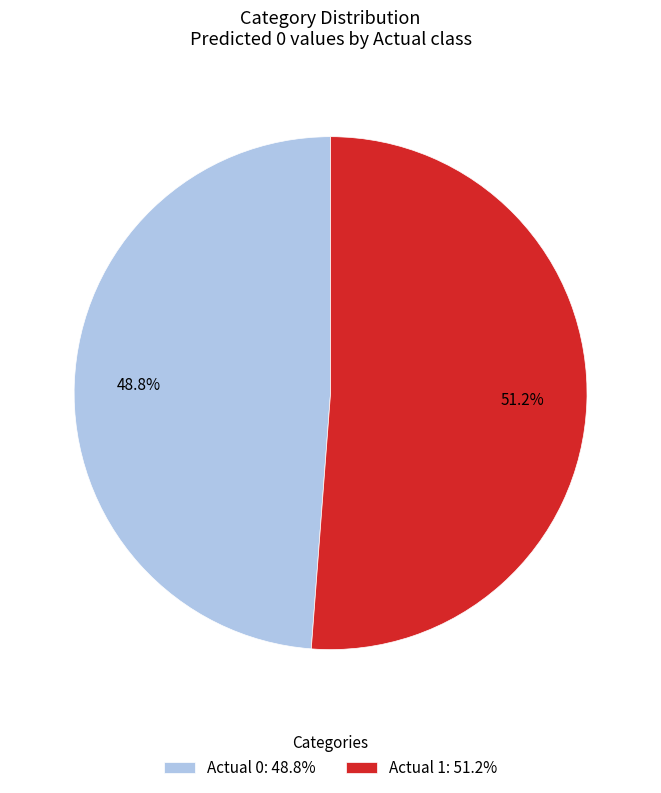

To the nearest percent, what is the difference between the Actual 1 and Actual 0 slice percentages?

2%